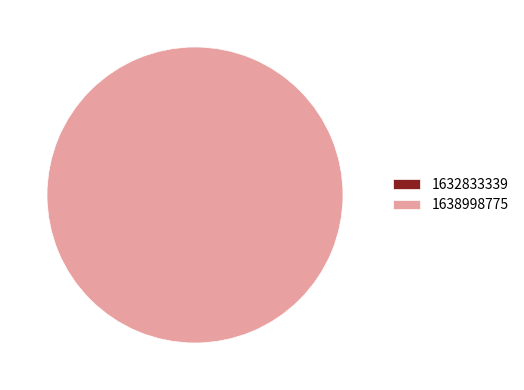

Does 1638998775 account for over 50% of the chart?

Yes